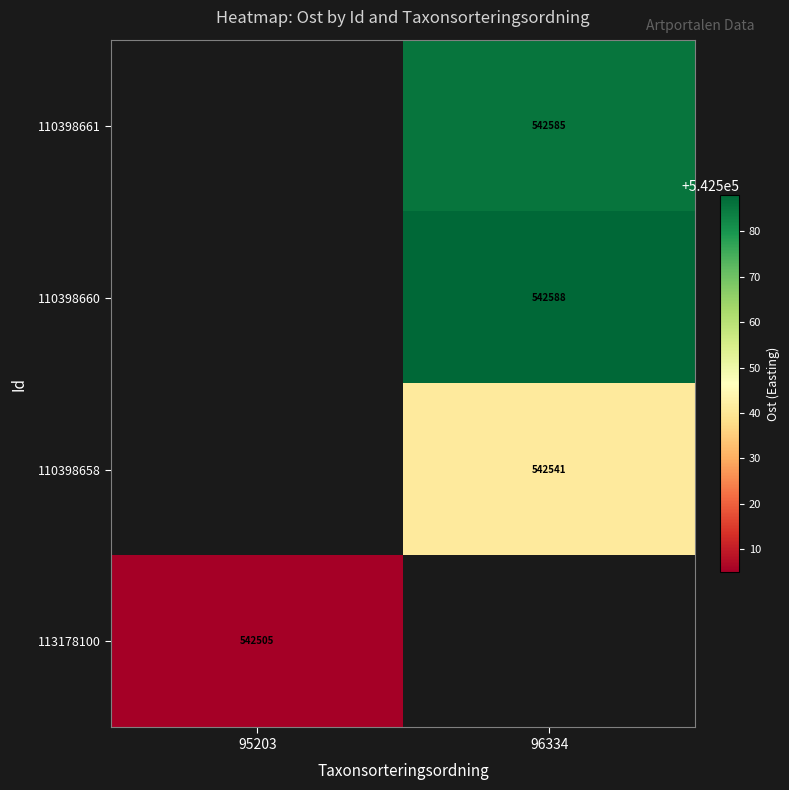

Is the value of 113178100 at 95203 greater than the value of 110398658 at 96334?

No